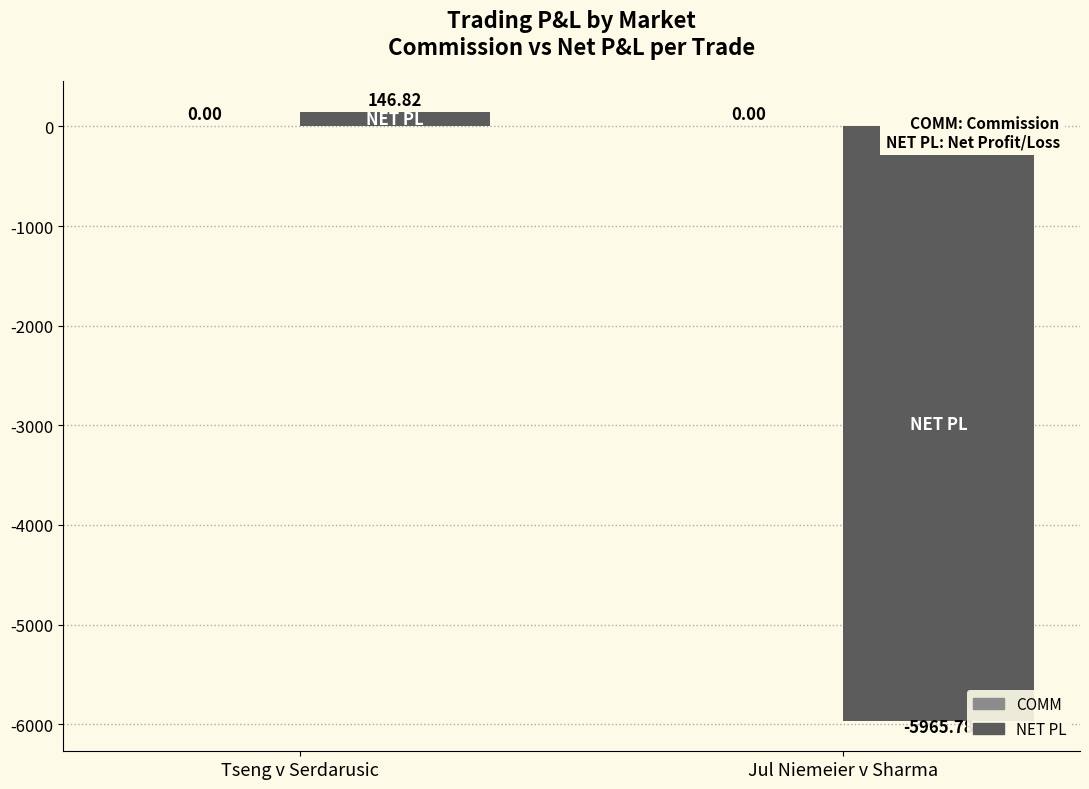

What is the label of the 1st bar from the left?

Tseng v Serdarusic